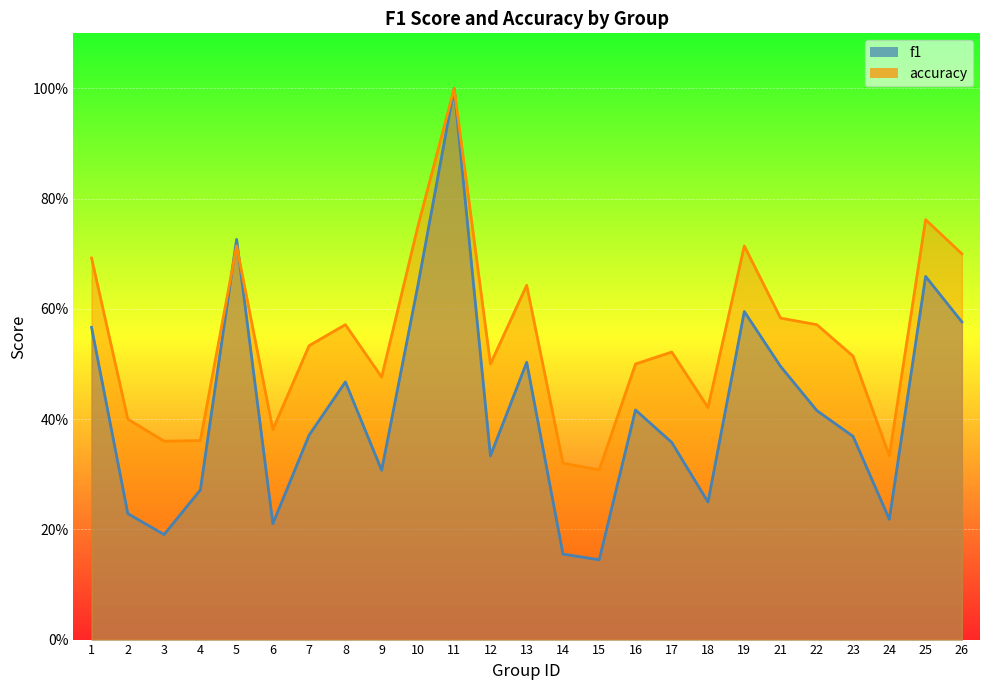

Count the number of categories in the chart.

25